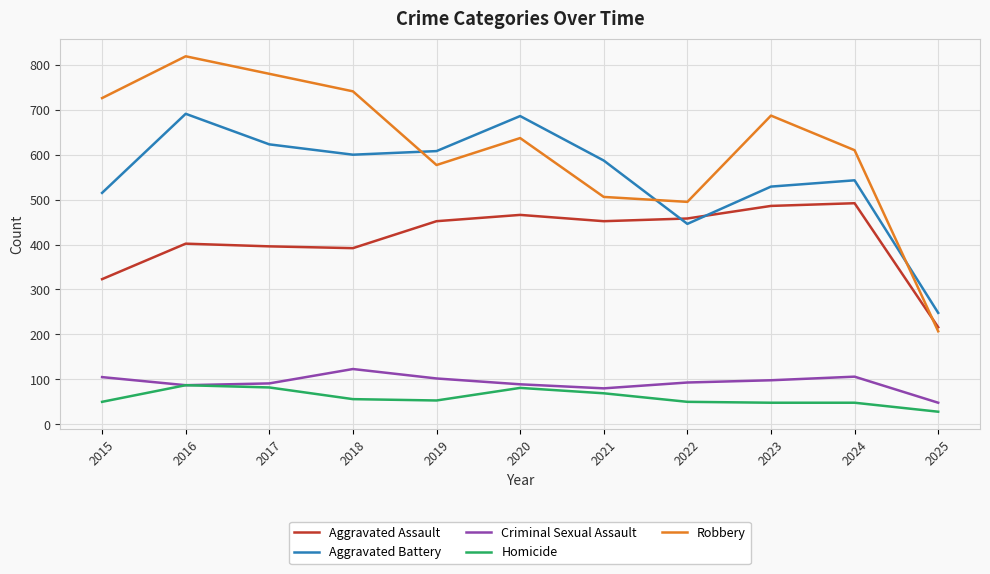

Rank the series at 2021 from lowest to highest value.

Homicide, Criminal Sexual Assault, Aggravated Assault, Robbery, Aggravated Battery